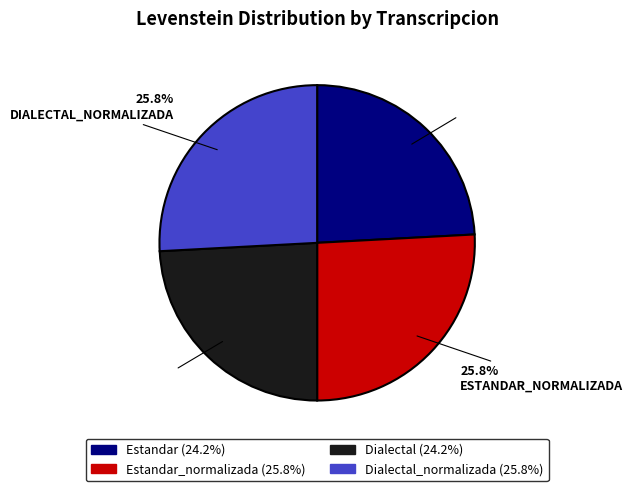

Is there any slice that represents more than half of the pie?

No